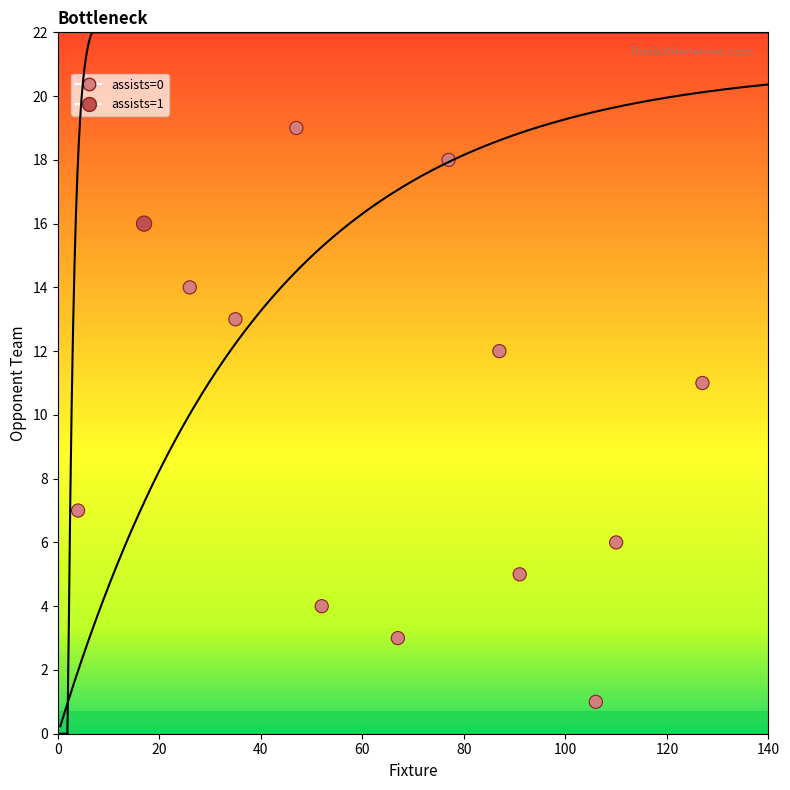

What is the range of X values (max minus min)?

123